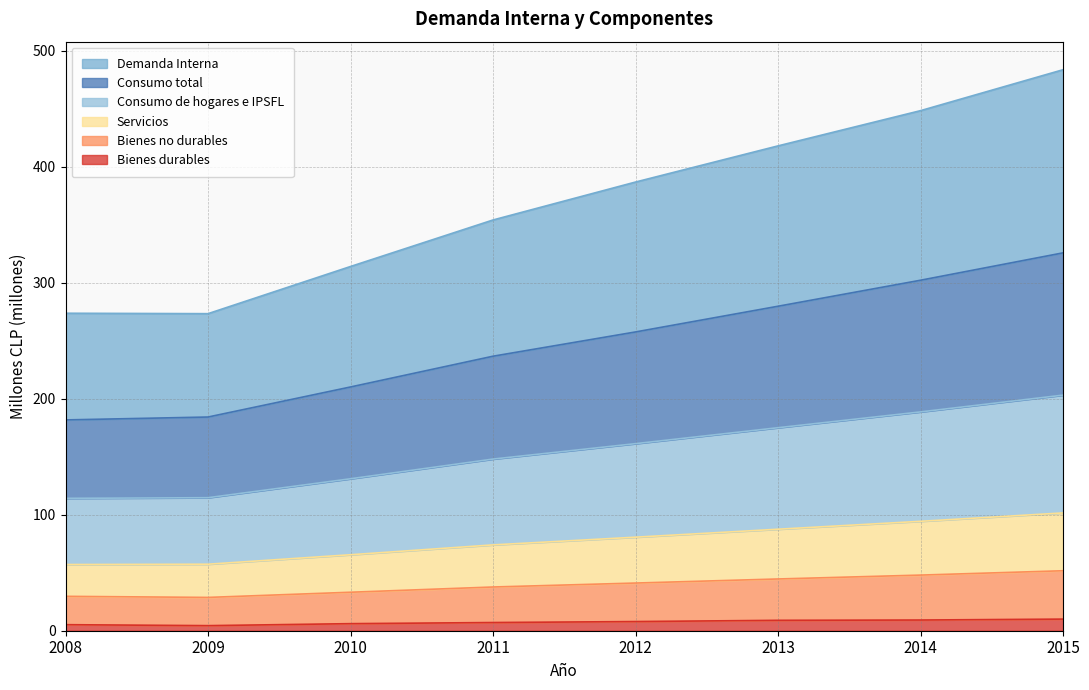

At which label does Demanda Interna reach its peak?

2015